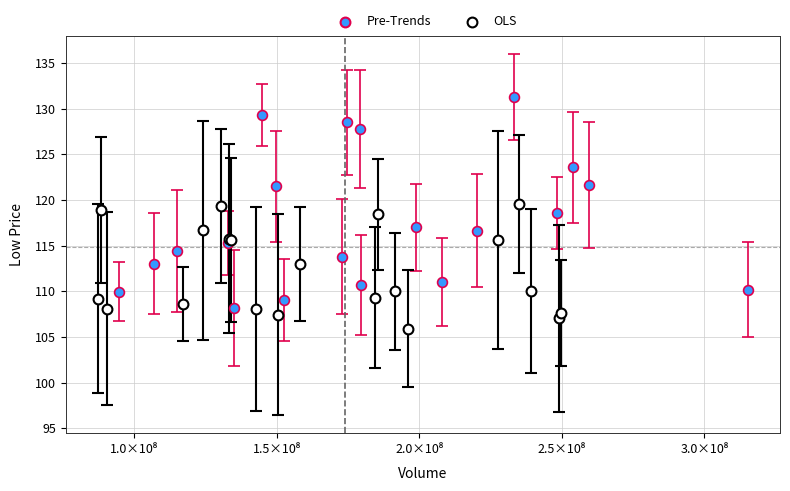

Which series has the largest Y range (max minus min)?

Pre-Trends